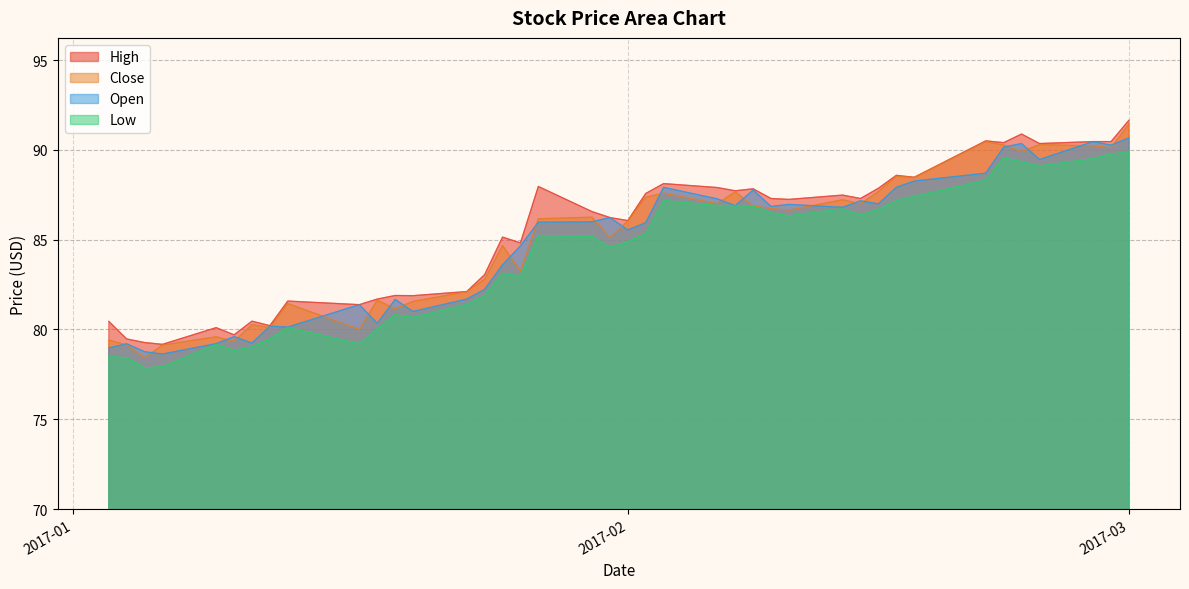

Which series has the largest total across all categories?

High